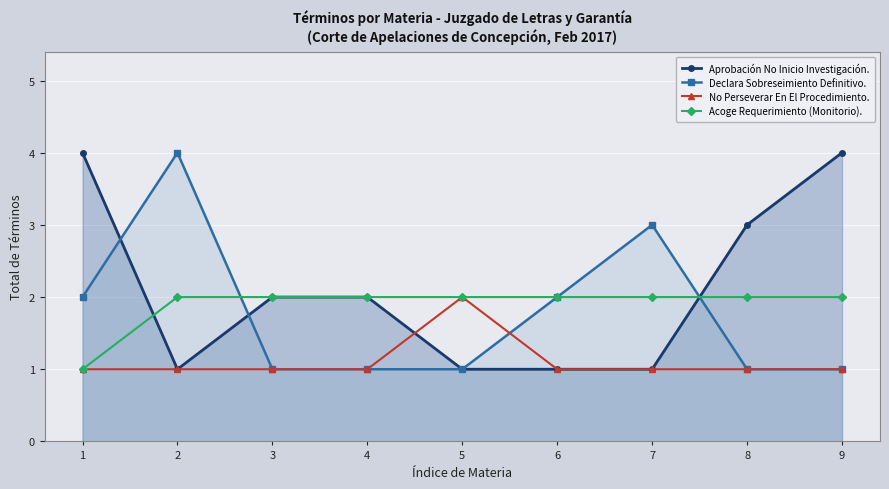

At which category is the sum across all series the highest?

1